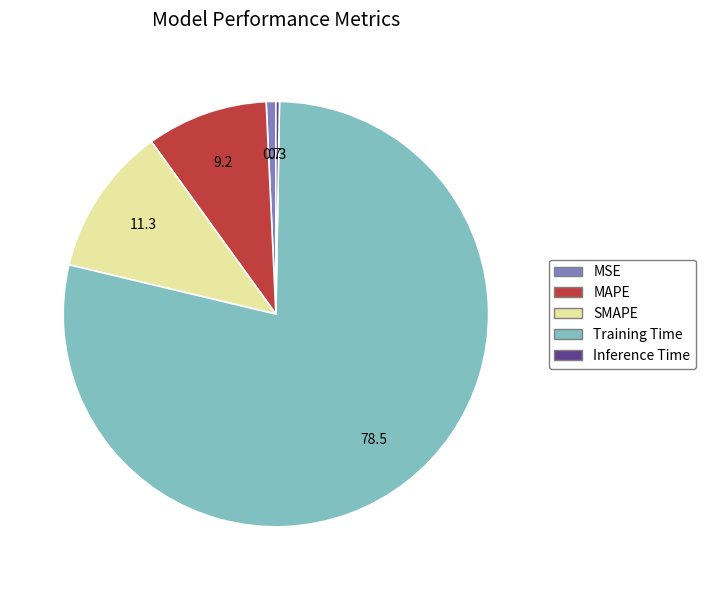

The Training Time slice represents 73% of the pie. True or false?

False